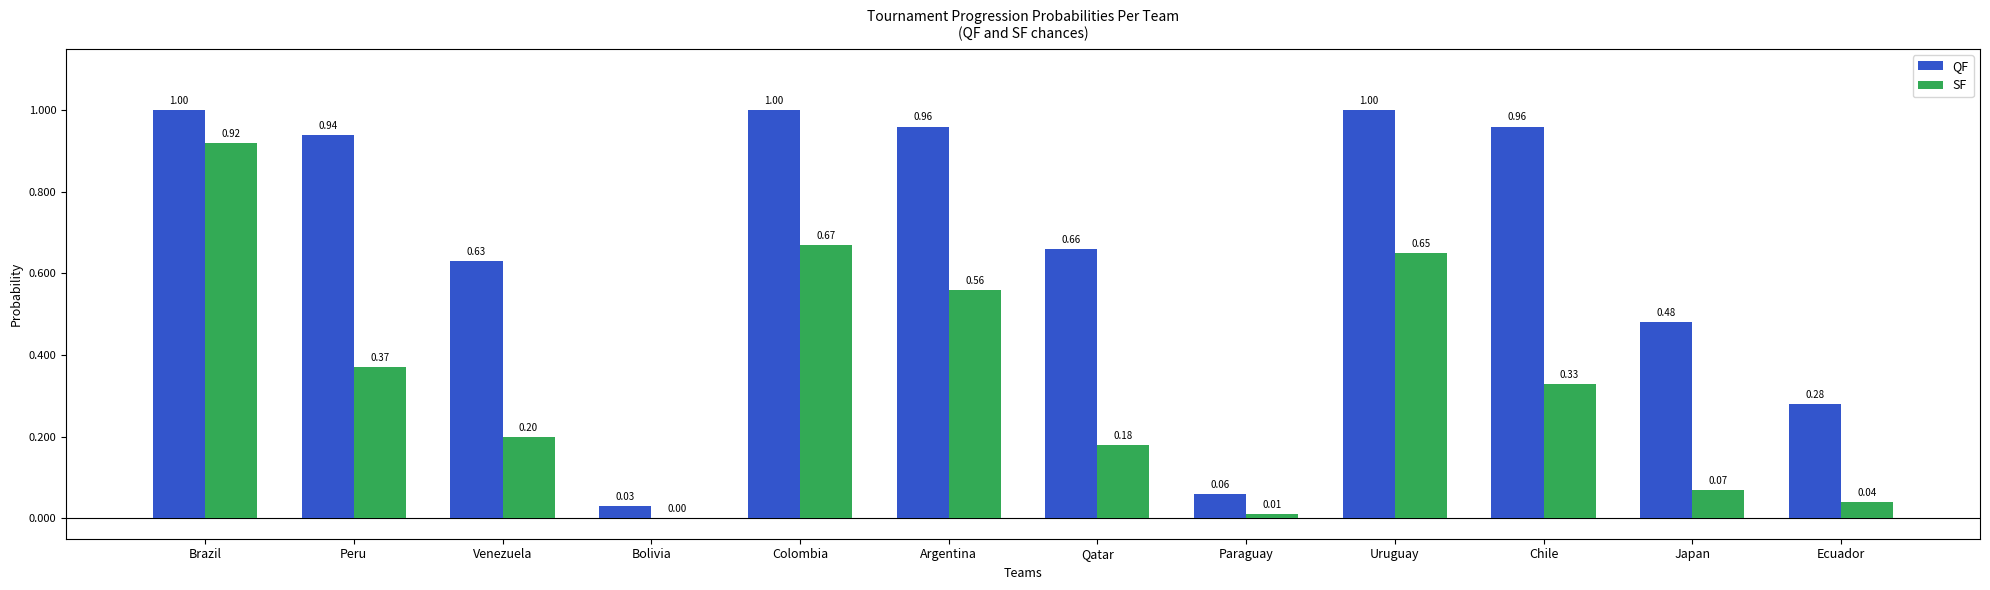

At which category is the sum across all series the highest?

Brazil